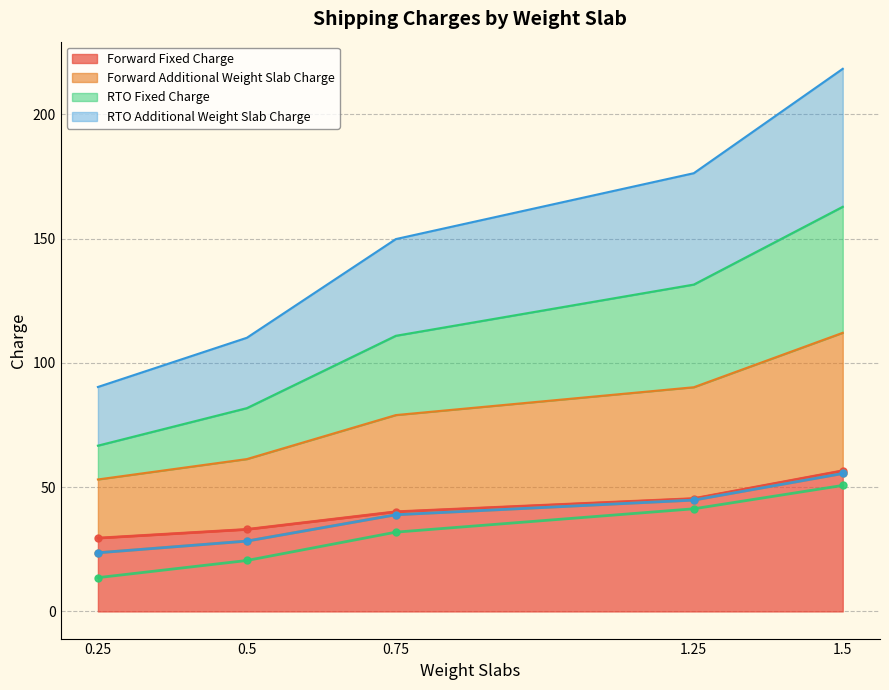

The RTO Additional Weight Slab Charge series shows 44.8 at 1.25. True or false?

True